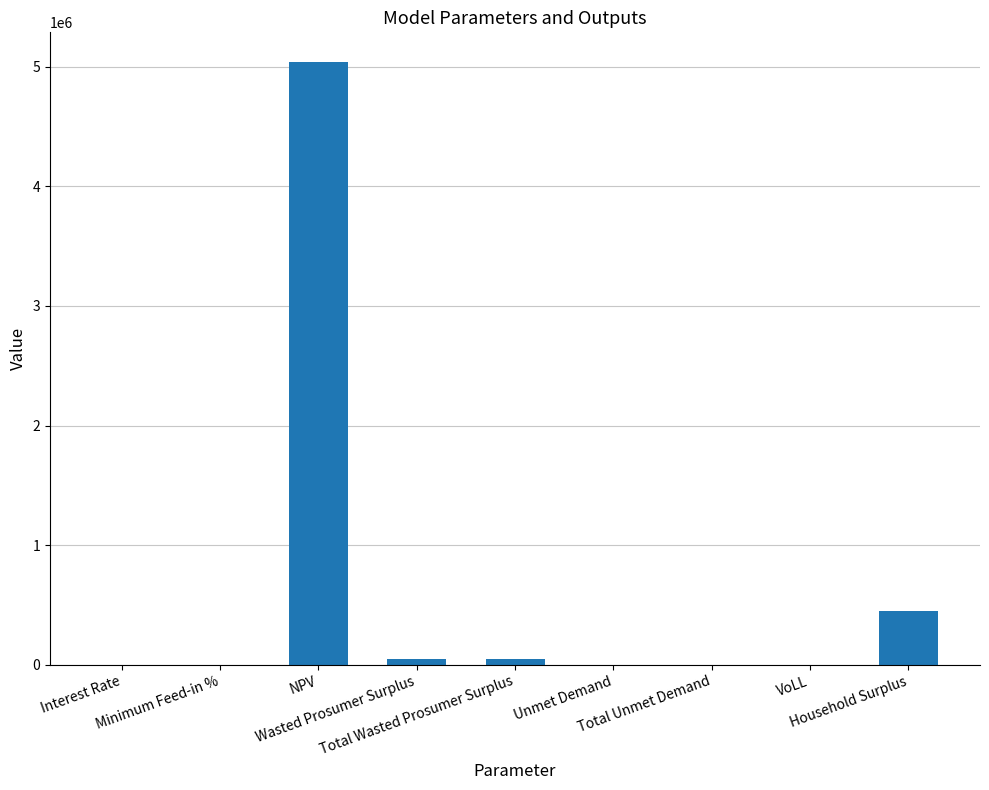

What is the maximum value shown in the chart?

5035656.1